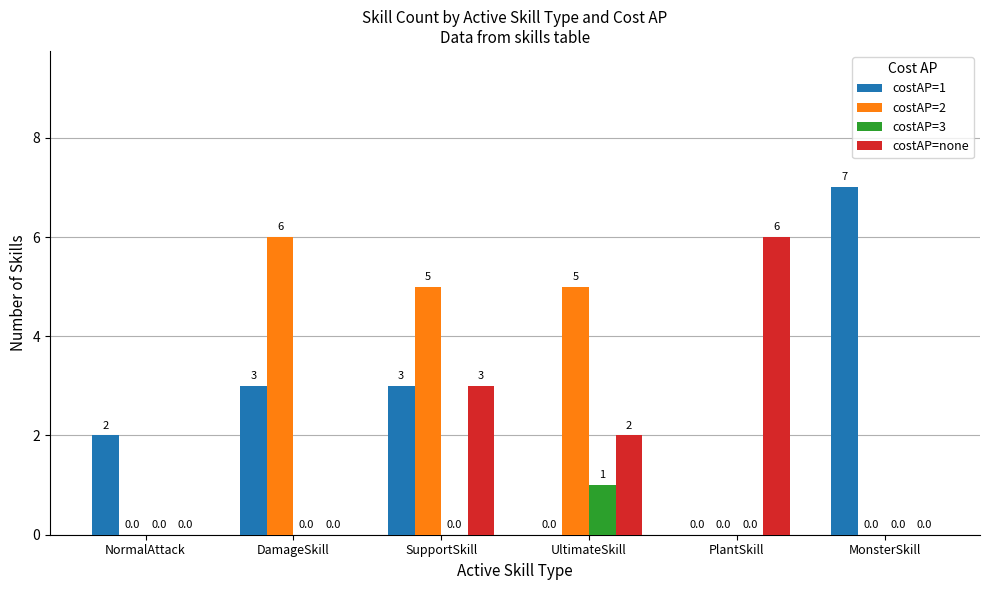

What is the maximum value shown in the chart?

7